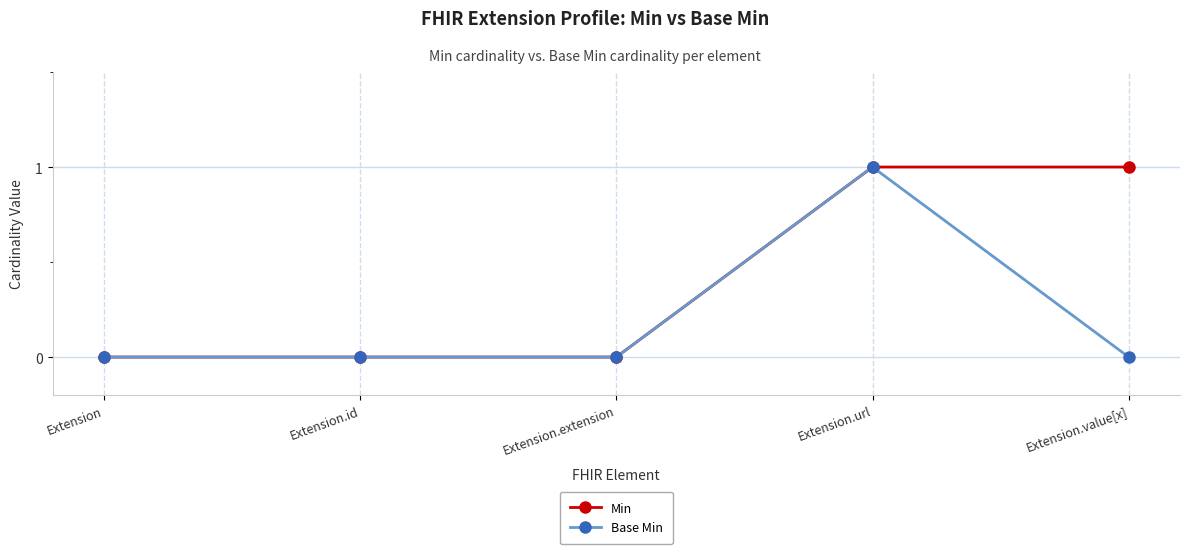

Is it true that Min equals 1 at Extension.value[x]?

True